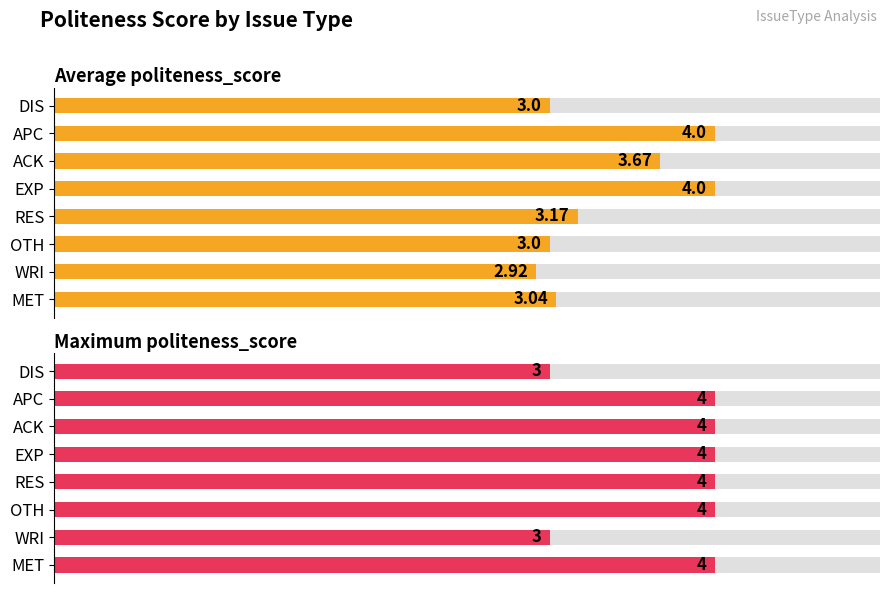

Reading left to right, what are all the values shown in this chart?

Average politeness_score: 0=3.0	1=2.9	2=3.0	3=3.2	4=4.0	5=3.7	6=4.0	7=3.0
Maximum politeness_score: 0=4.0	1=3.0	2=4.0	3=4.0	4=4.0	5=4.0	6=4.0	7=3.0